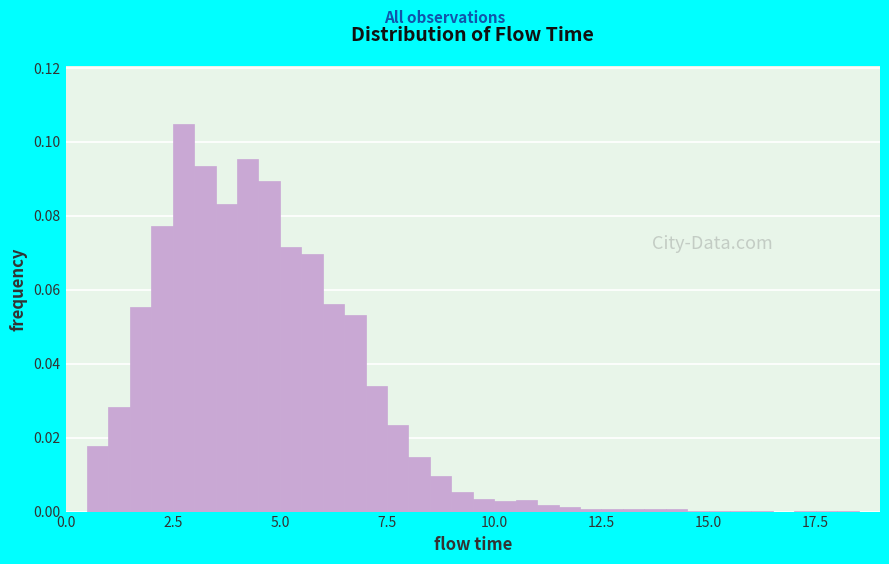

Around what value on the x-axis is the tallest bar? Give the approximate position of its centre, as read against the axis.

3.0